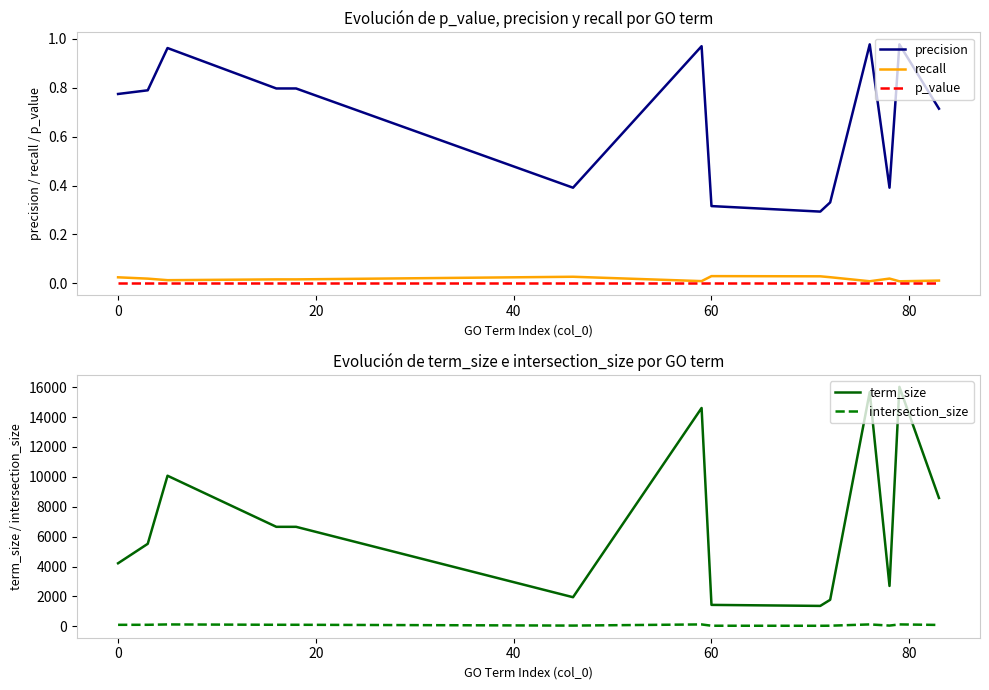

What is the difference between the maximum and minimum values in the intersection_size series?

91